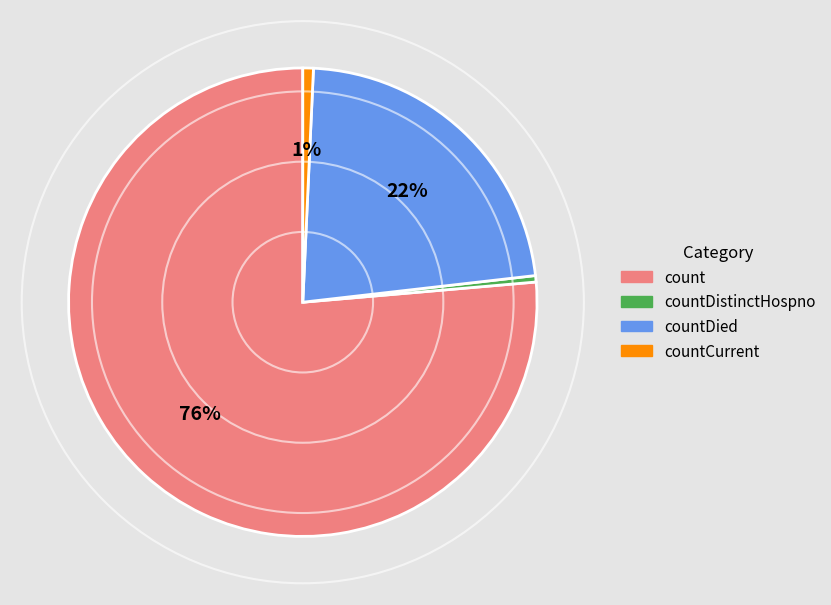

Does any single category account for the majority?

Yes